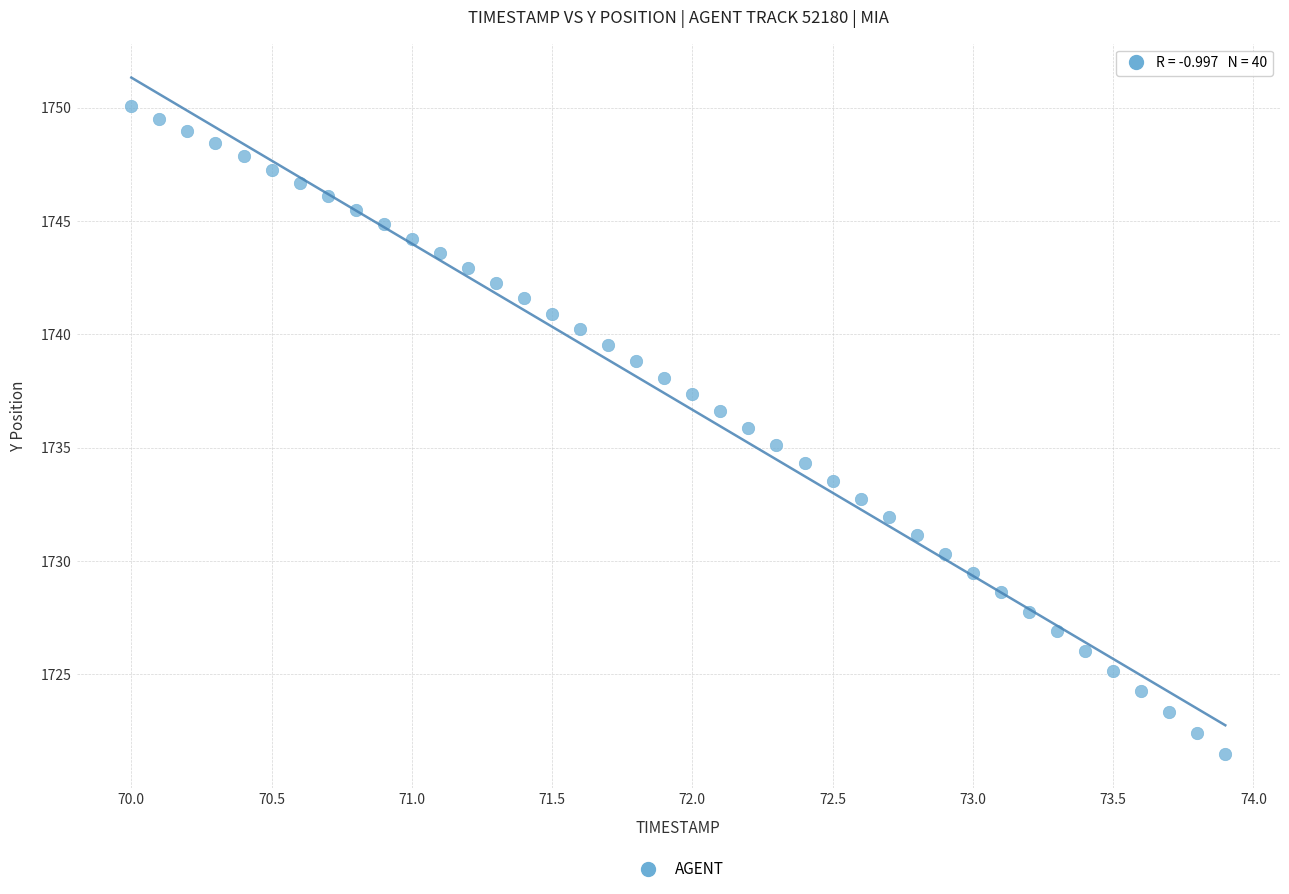

What is the range of Y values (max minus min)?

28.6